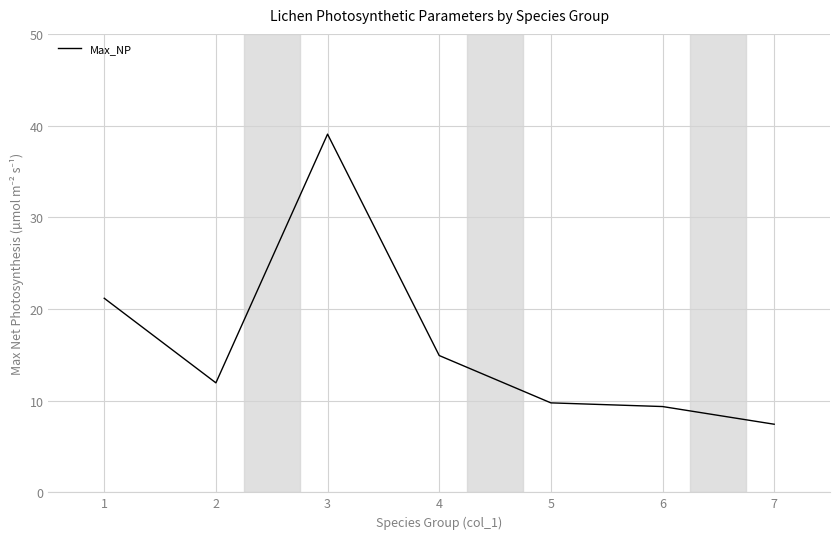

What is the difference between the values at 7 and 1?

13.7